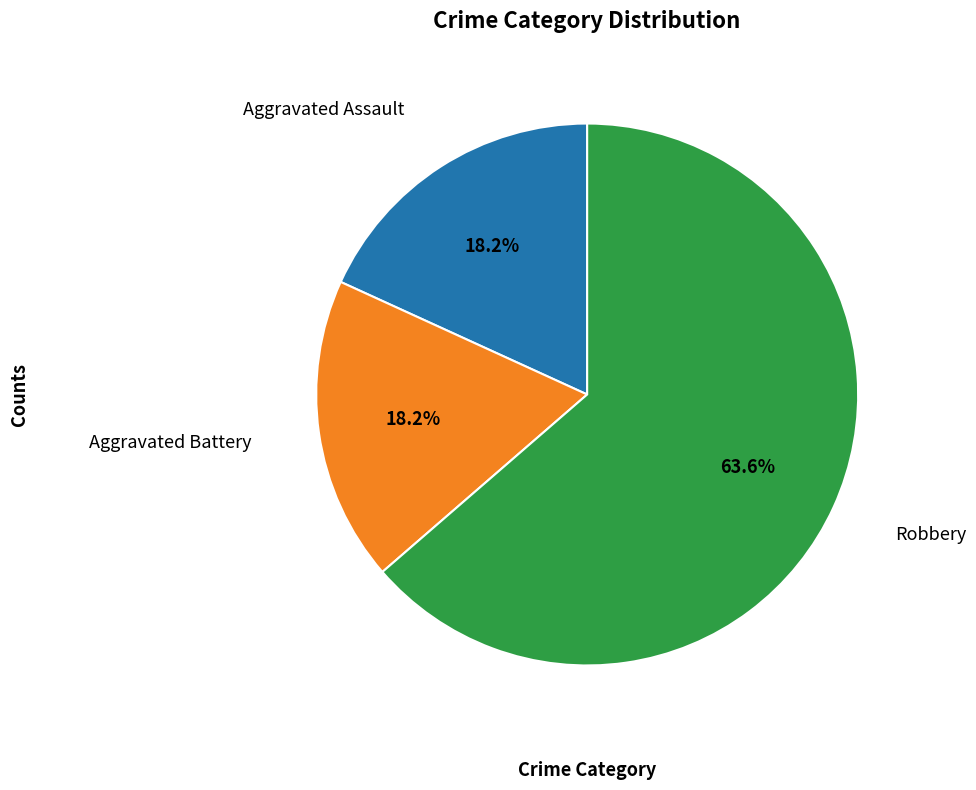

Is there any slice that represents more than half of the pie?

Yes